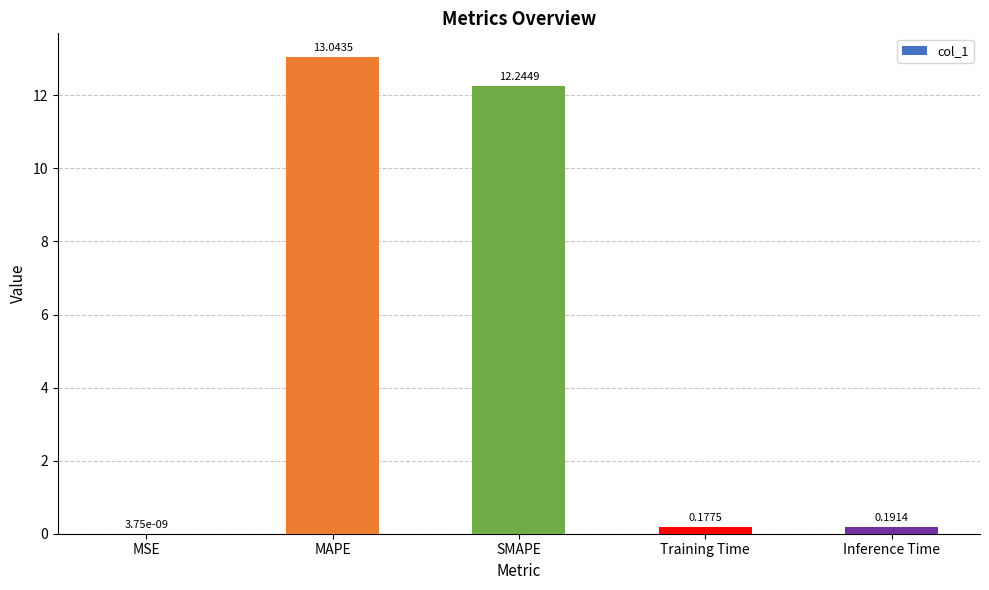

What is the sum of the values at SMAPE and Training Time?

12.4